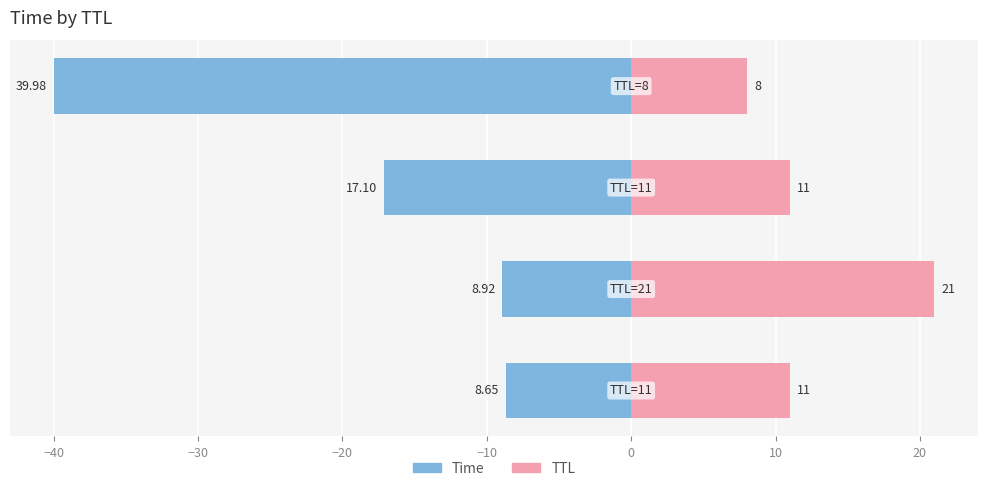

Reading left to right, list all the values displayed in this chart.

Time: -8.7	-8.9	-17.1	-40.0
TTL: 11.0	21.0	11.0	8.0